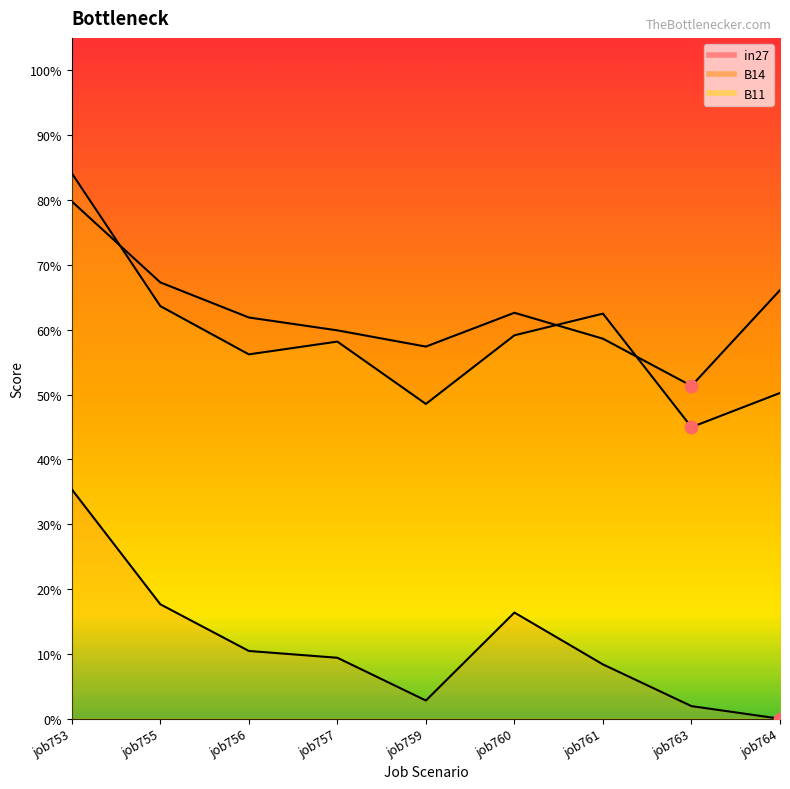

At which category is the sum across all series the highest?

job753